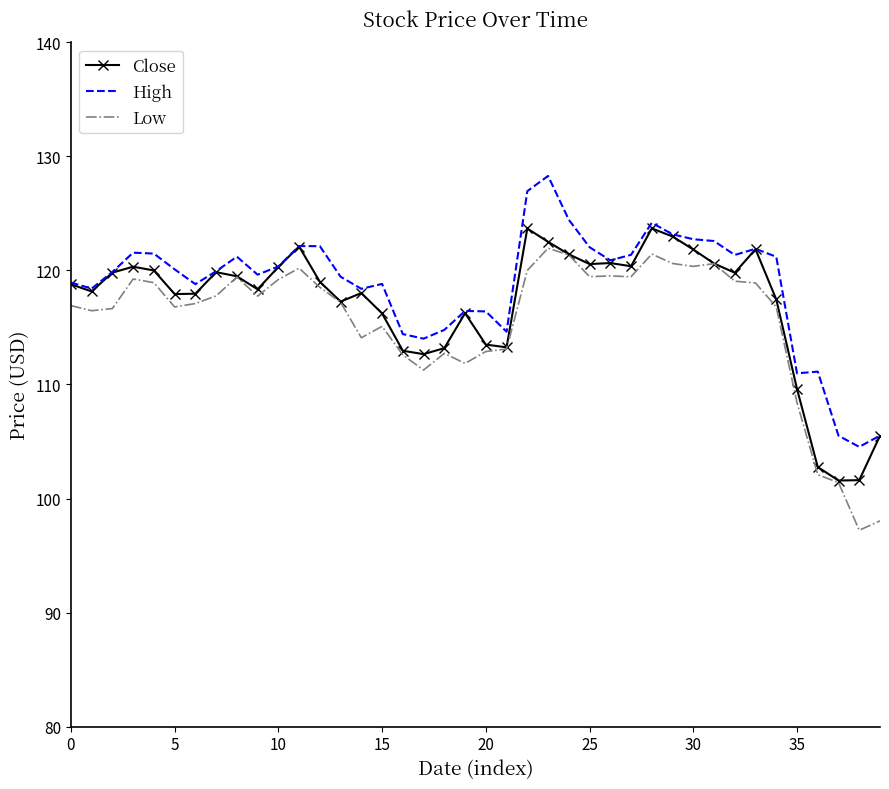

What is the minimum value for High?

104.5